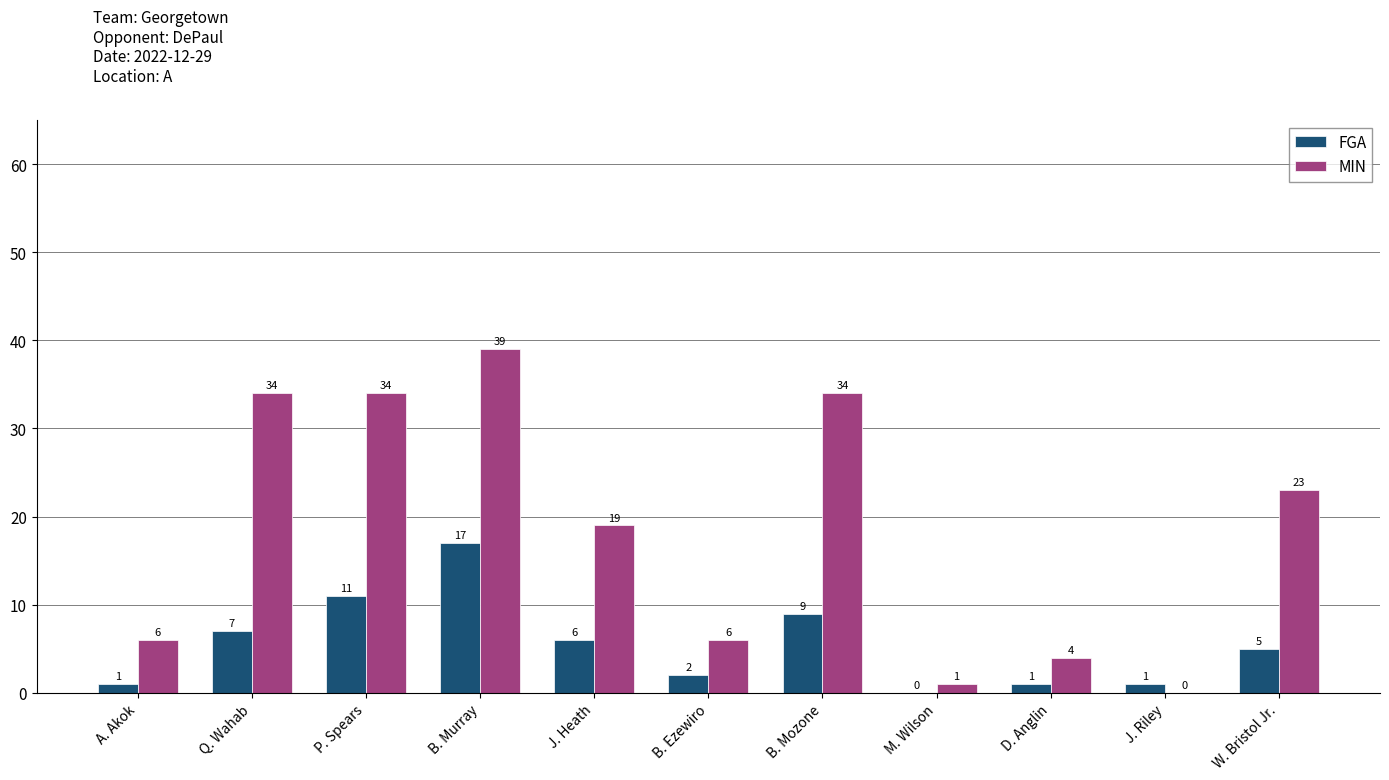

What value does the FGA series have at Q. Wahab, to the nearest 5?

5